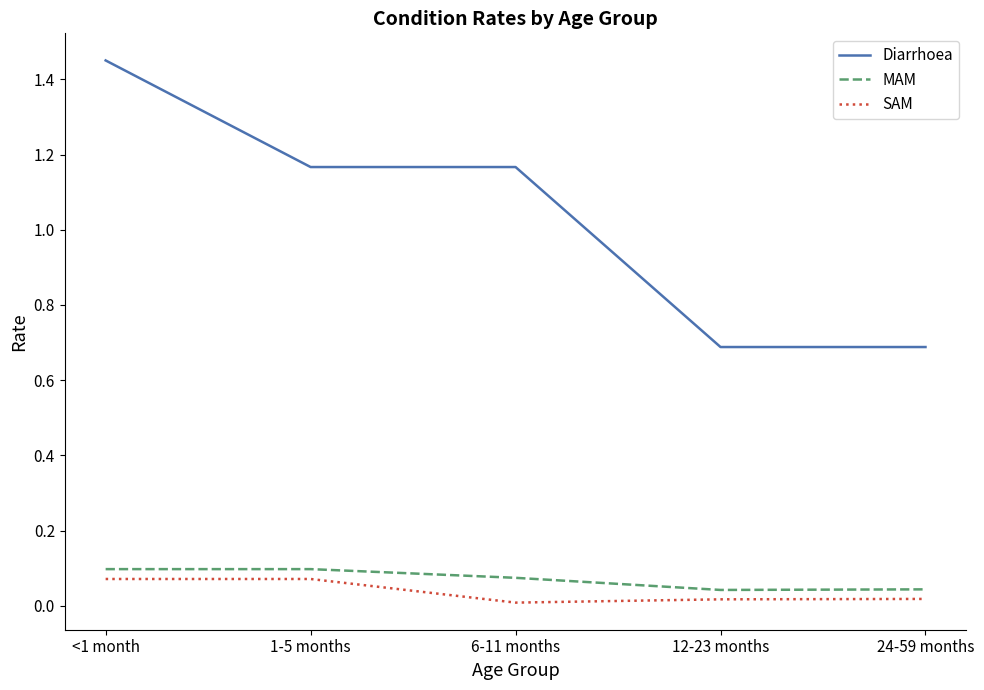

The MAM series shows 0.0 at 6-11 months. True or false?

False